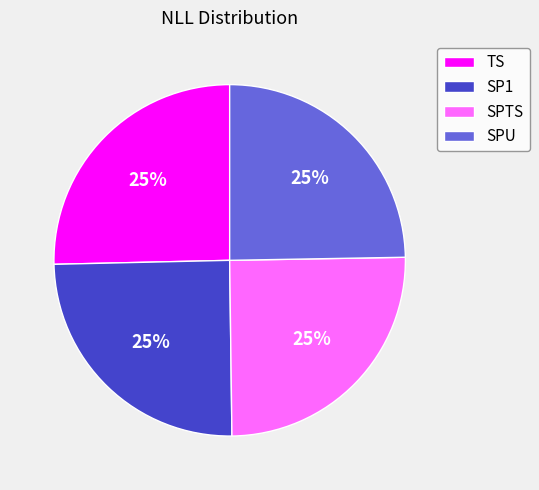

Does TS represent more than half of the total?

No